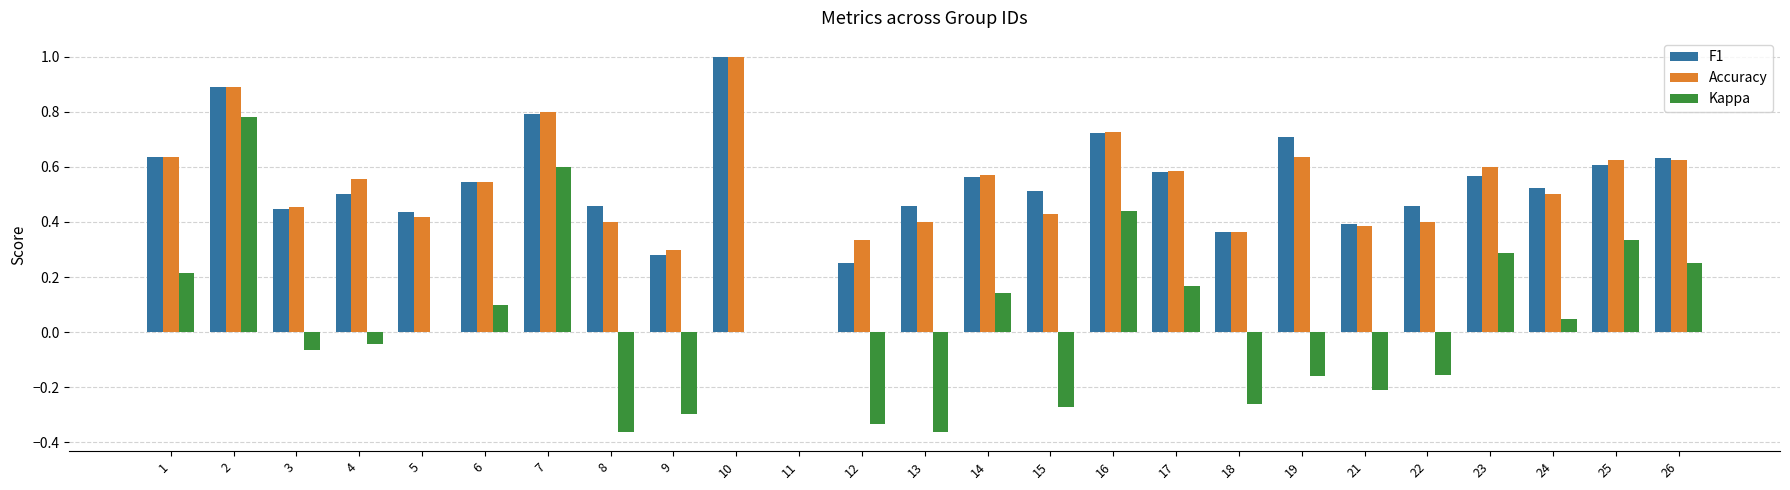

What is the total value across all series at 2?

2.6